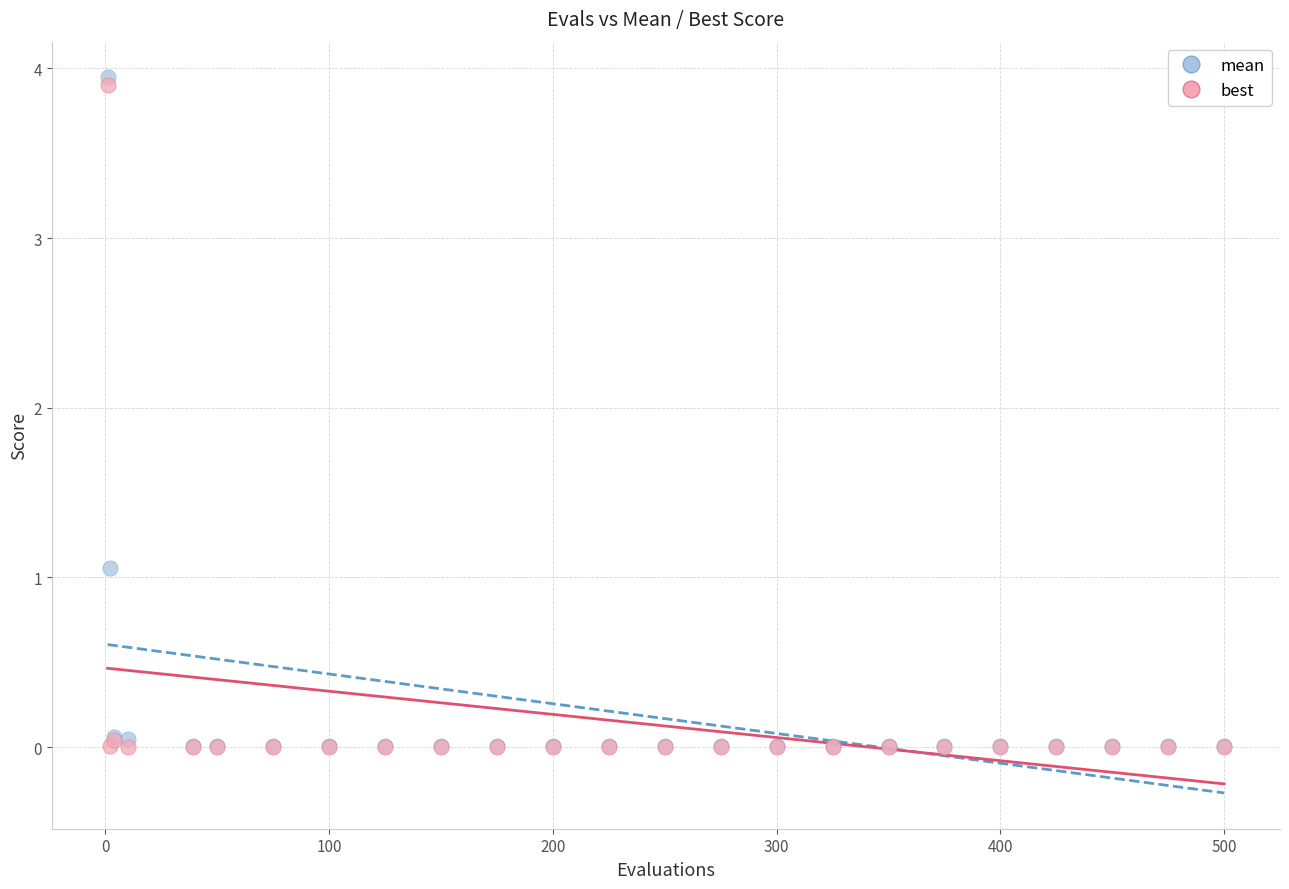

Which series has the largest Y range (max minus min)?

mean